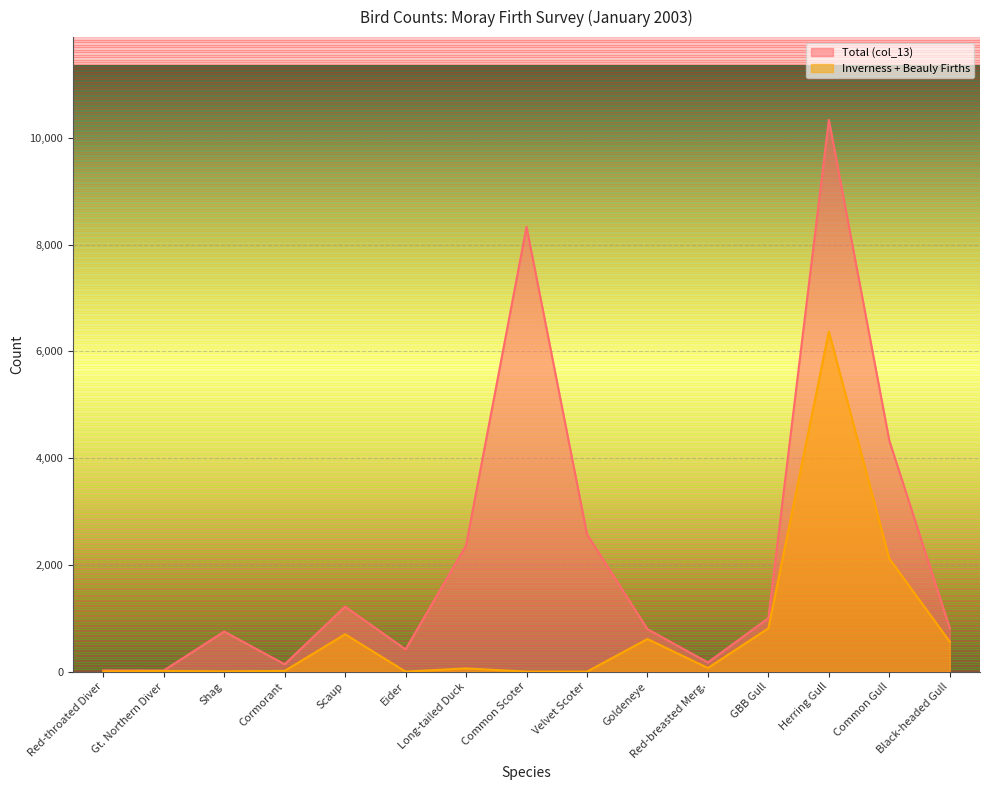

What is the label of the 12th point from the right?

Cormorant